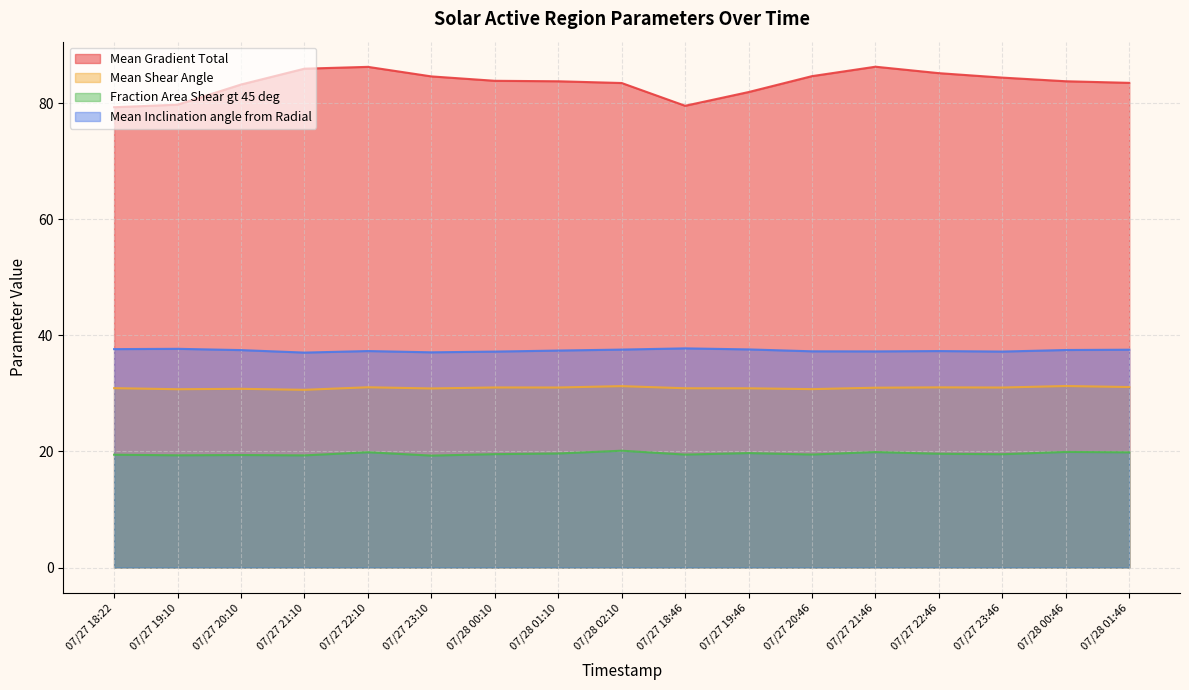

Where is the first local minimum for Fraction Area Shear gt 45 deg?

07/27 19:10